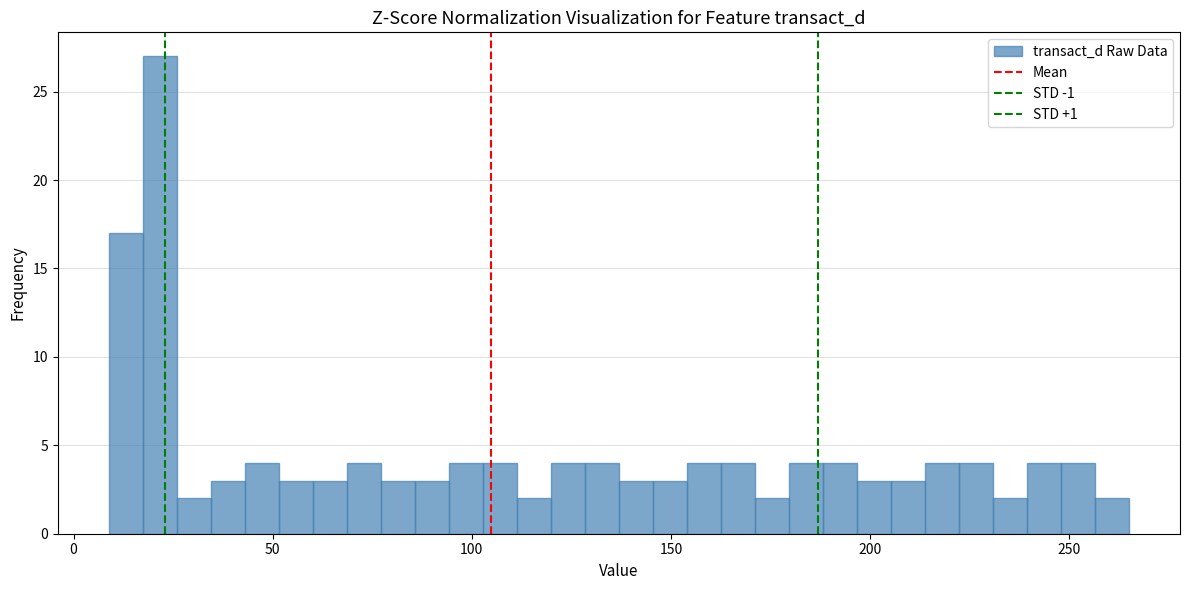

Around what value on the x-axis is the tallest bar? Give the approximate position of its centre, as read against the axis.

20